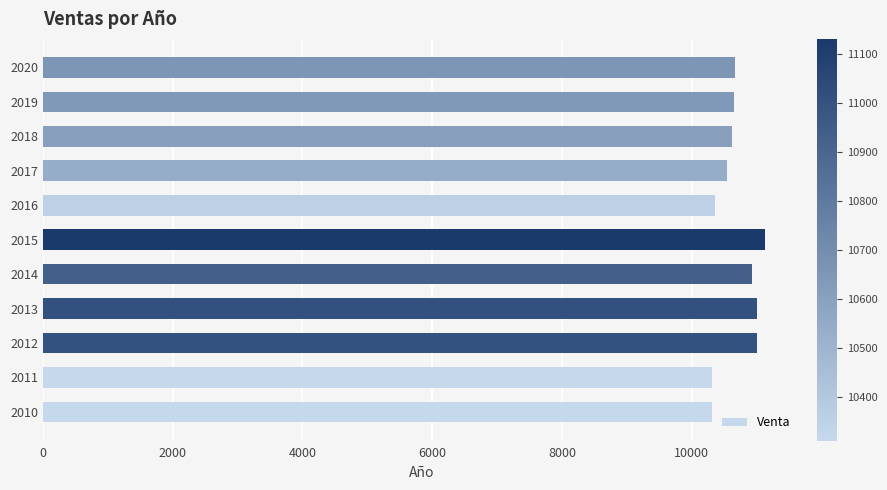

How many series are shown in this chart?

1